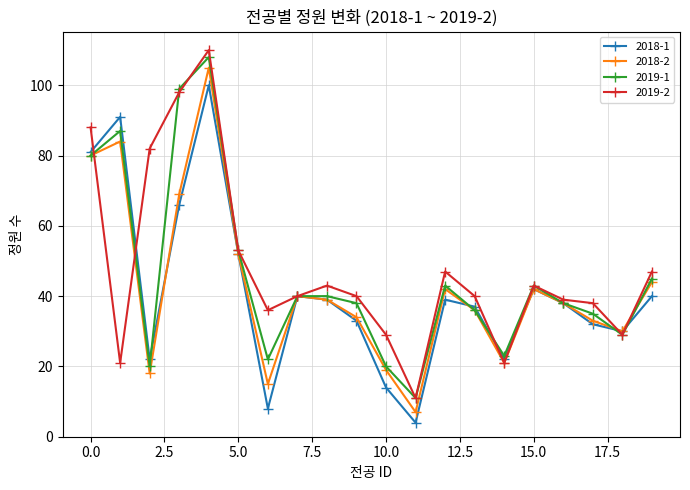

How many interior local peaks does the 2018-2 series have?

5